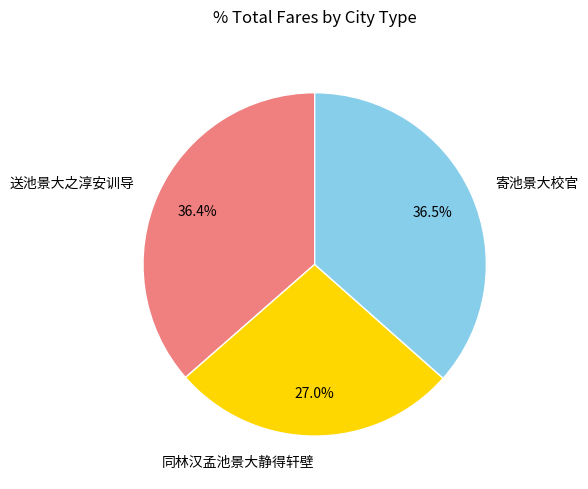

How many segments does this pie chart have?

3